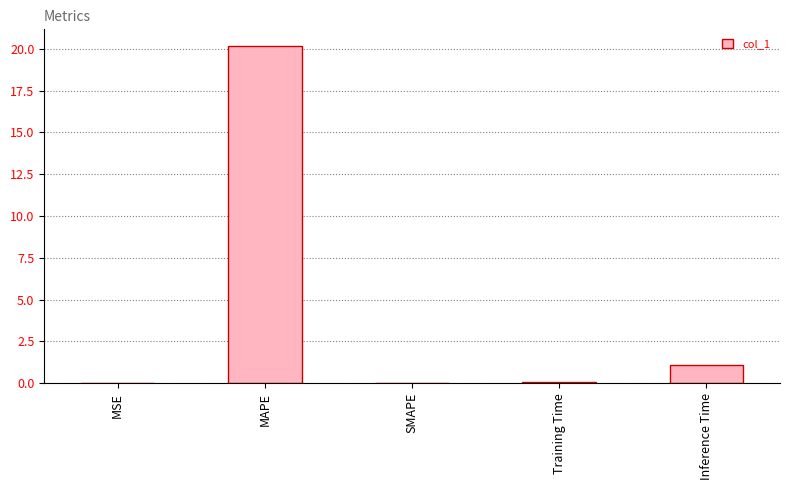

What is the greatest value displayed?

20.2